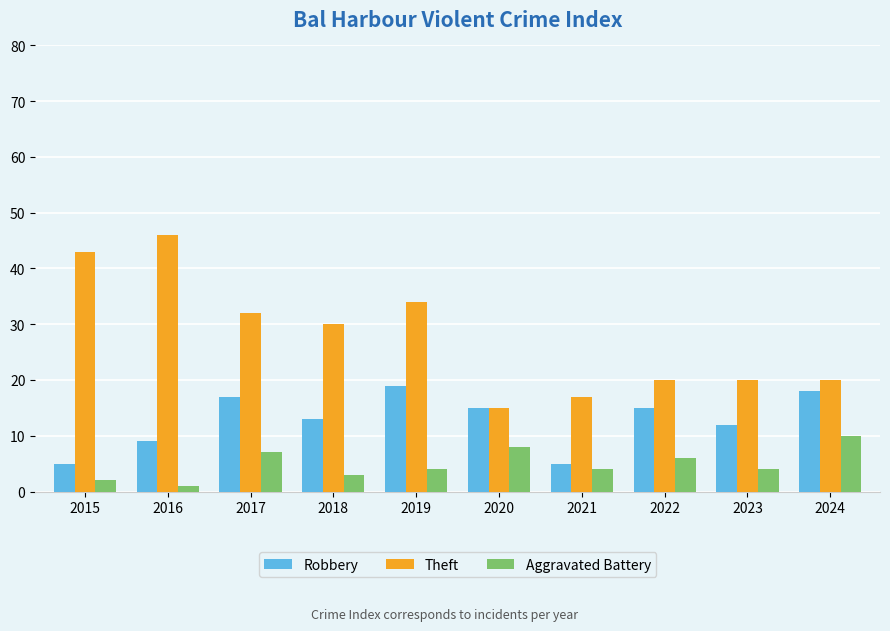

How many data points does each series have?

10